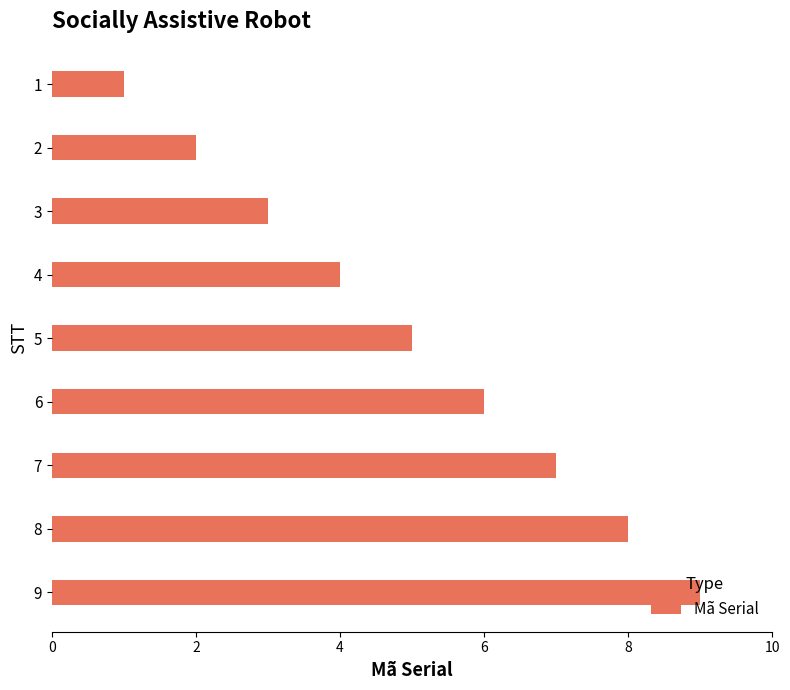

What is the difference between the values at 4 and 8?

4